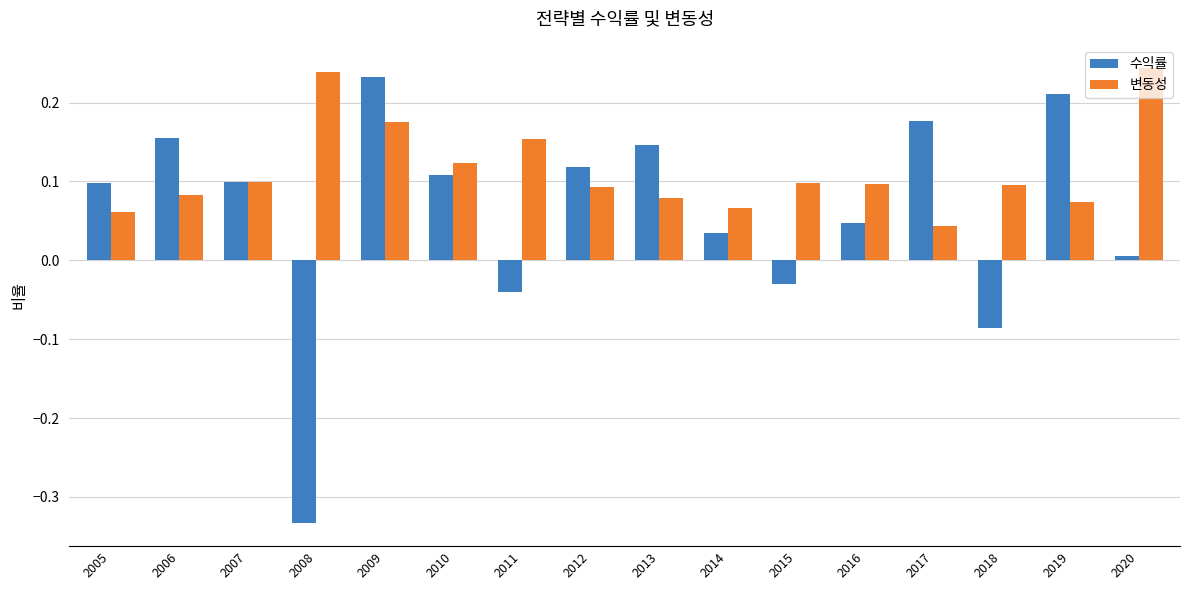

At which category is the sum across all series the highest?

2009